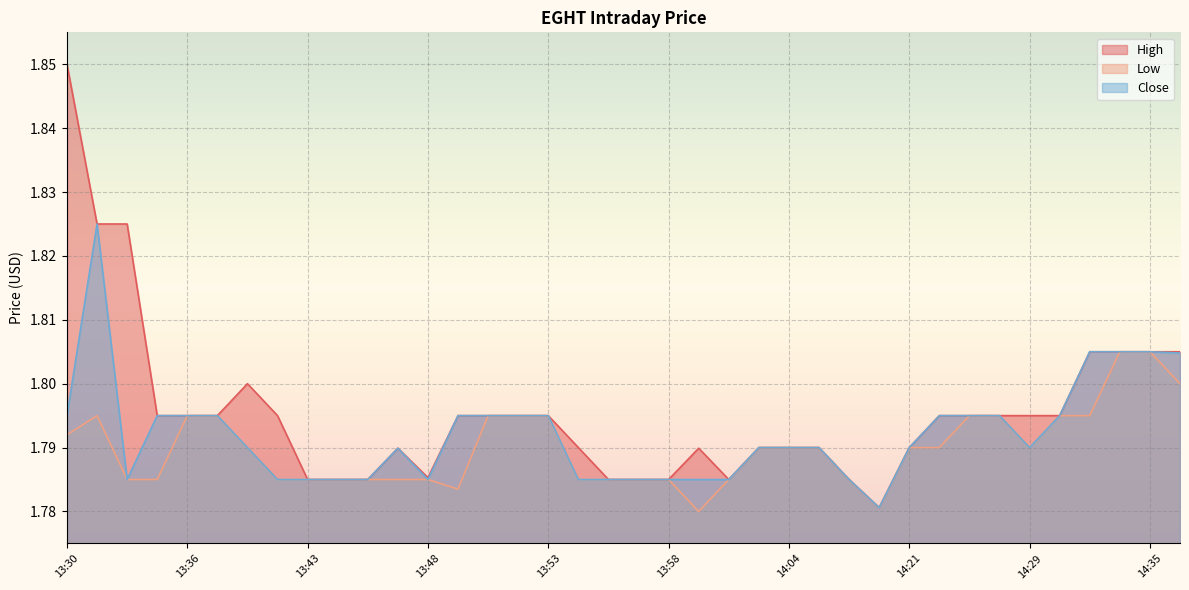

True or false: Low and High intersect in this chart.

False